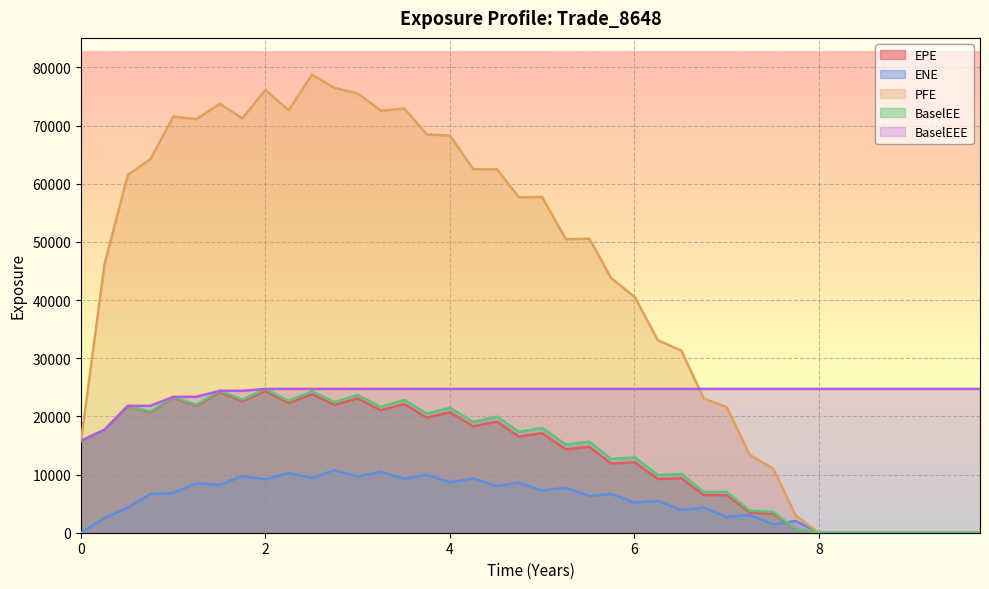

True or false: PFE and EPE cross at least once.

False